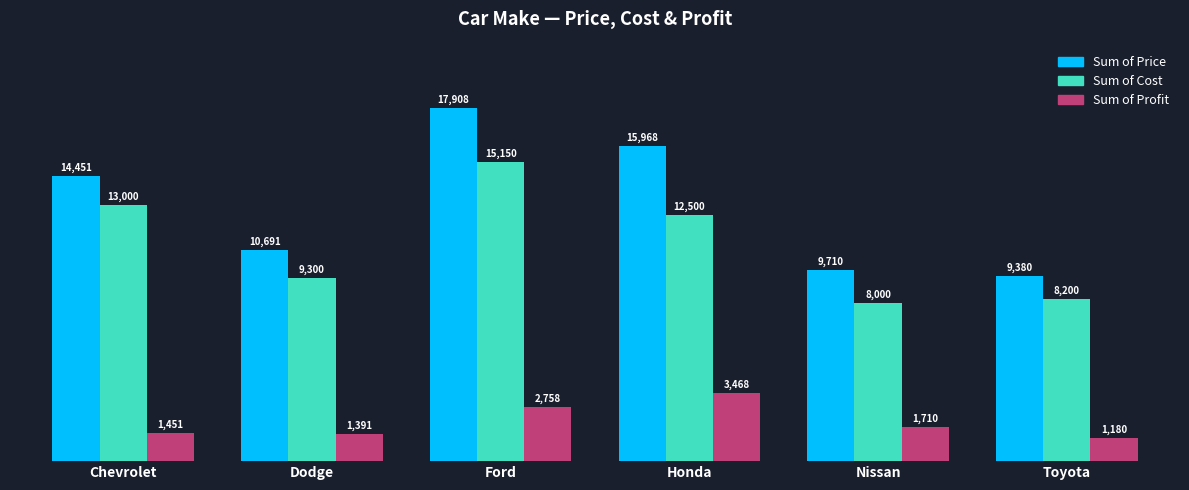

What is the value of the Sum of Profit bar at the 3rd from the left?

2758